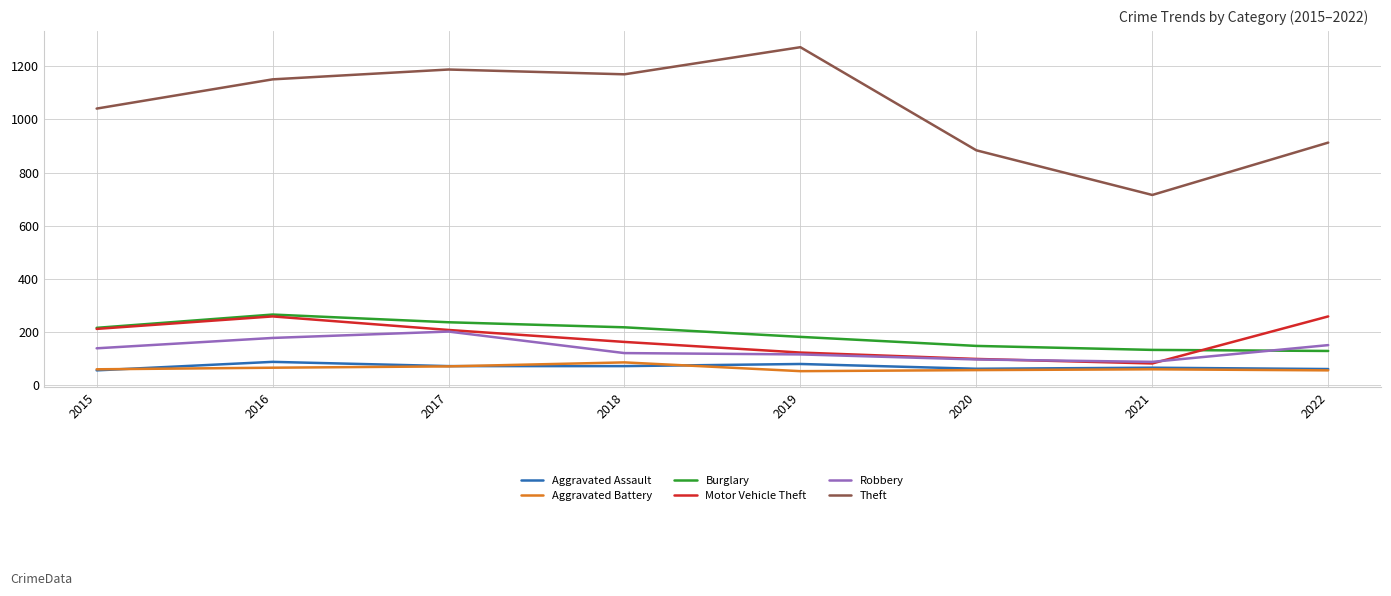

What is the average value of the Burglary series?

191